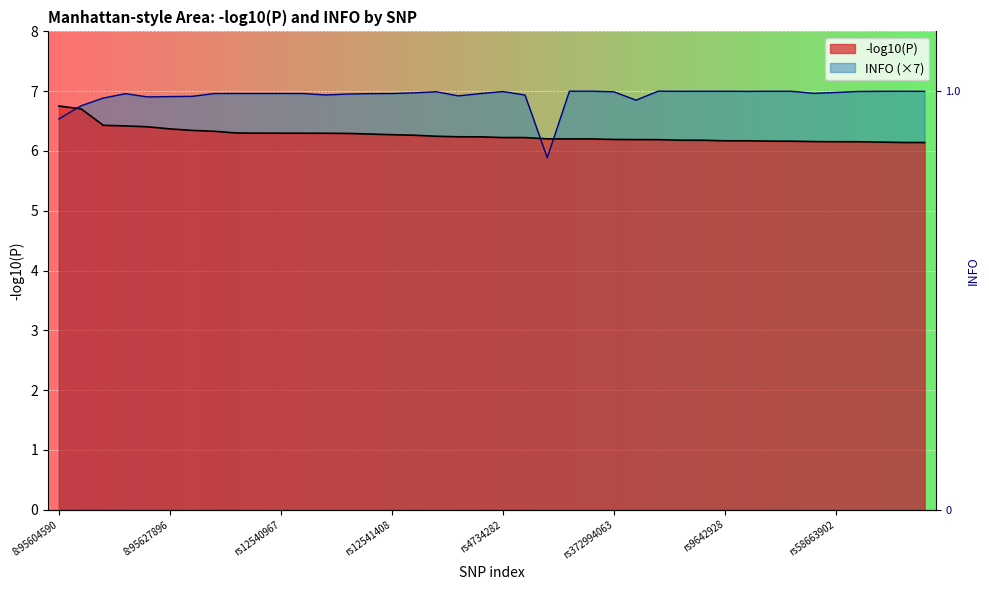

Where does the INFO series first go above 6?

8:95604590